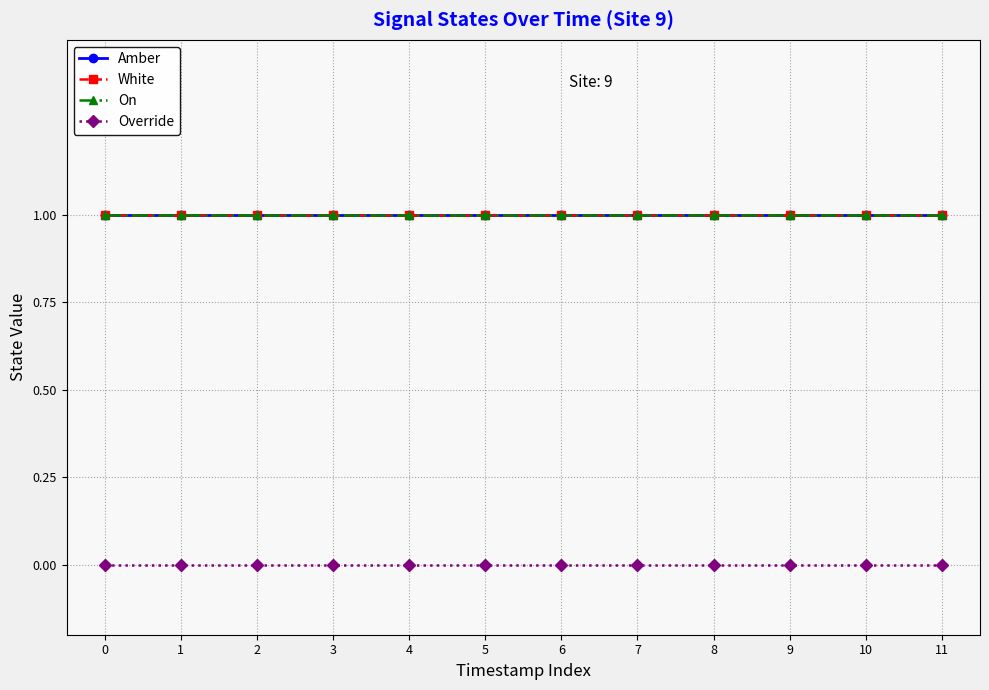

At 4, list the series in order from largest to smallest.

Amber, White, On, Override